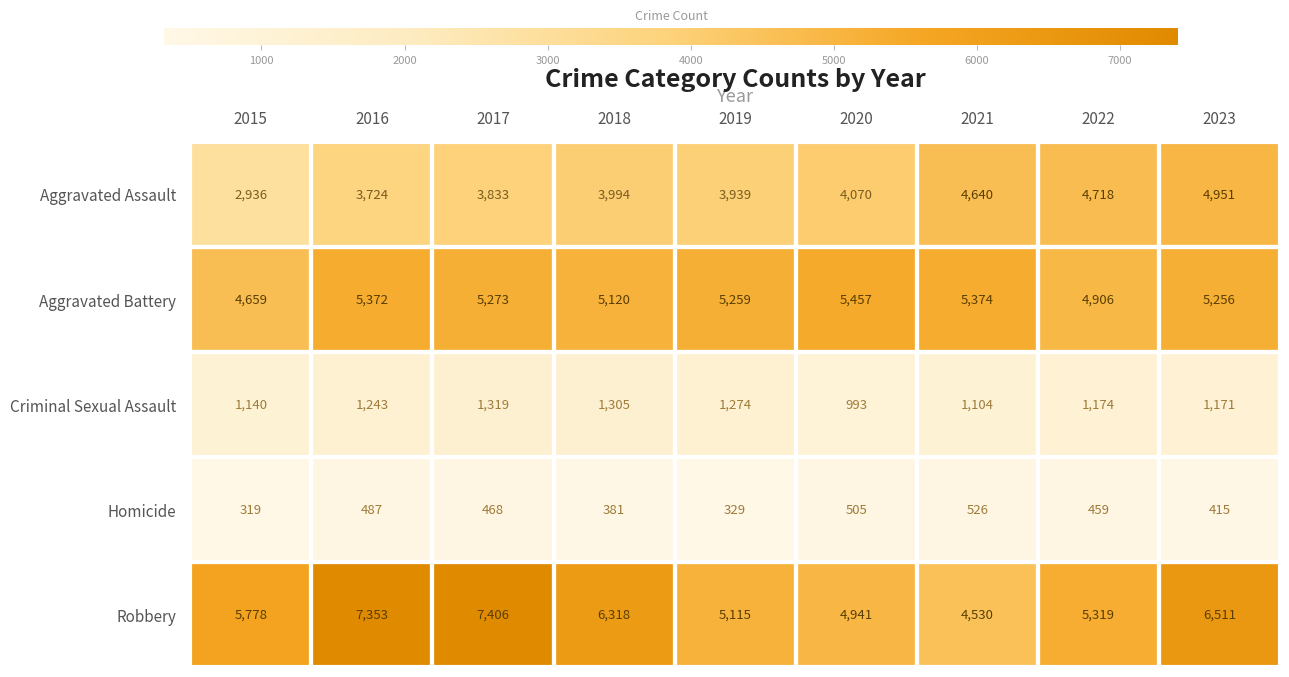

Count the number of data series in this chart.

5